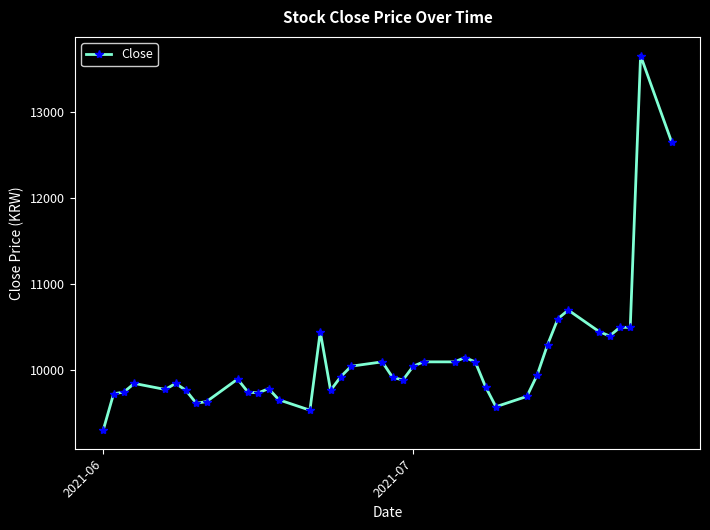

What is the maximum value shown in the chart?

13650